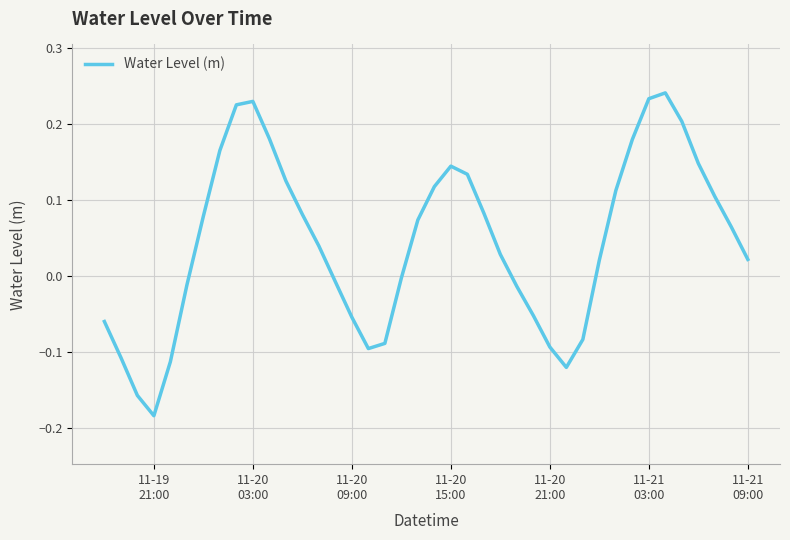

What is the difference between the maximum and minimum values?

0.4